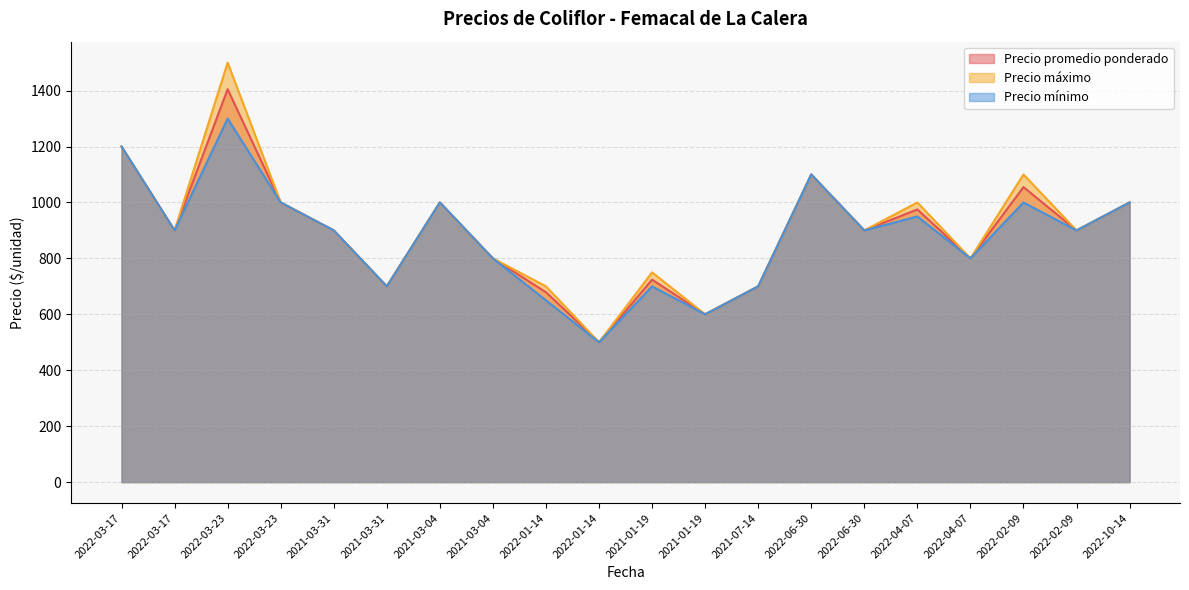

At how many categories does at least one series exceed 528?

19